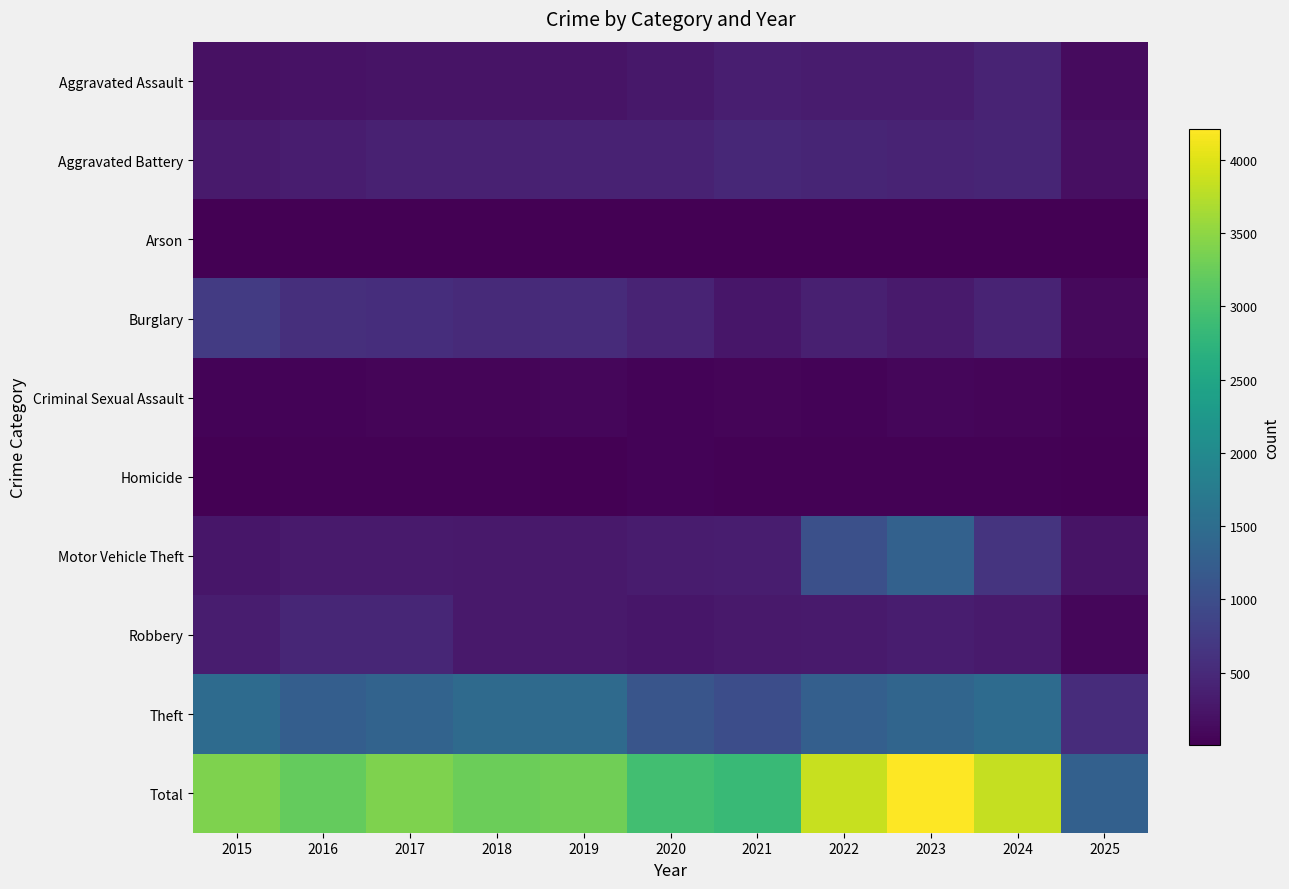

Which series has the largest range (max minus min)?

Total